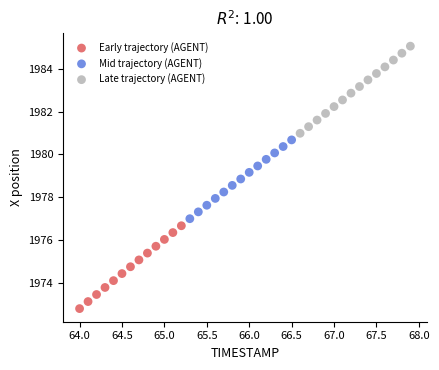

Which series contains the lowest Y value?

Early trajectory (AGENT)